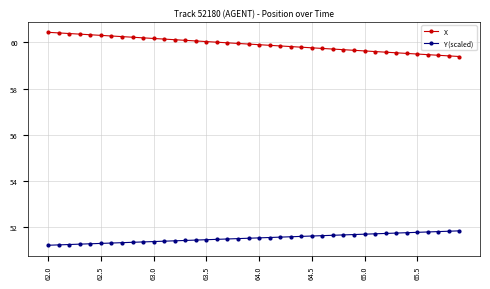

List the series in order of their overall mean, lowest first.

Y (scaled), X